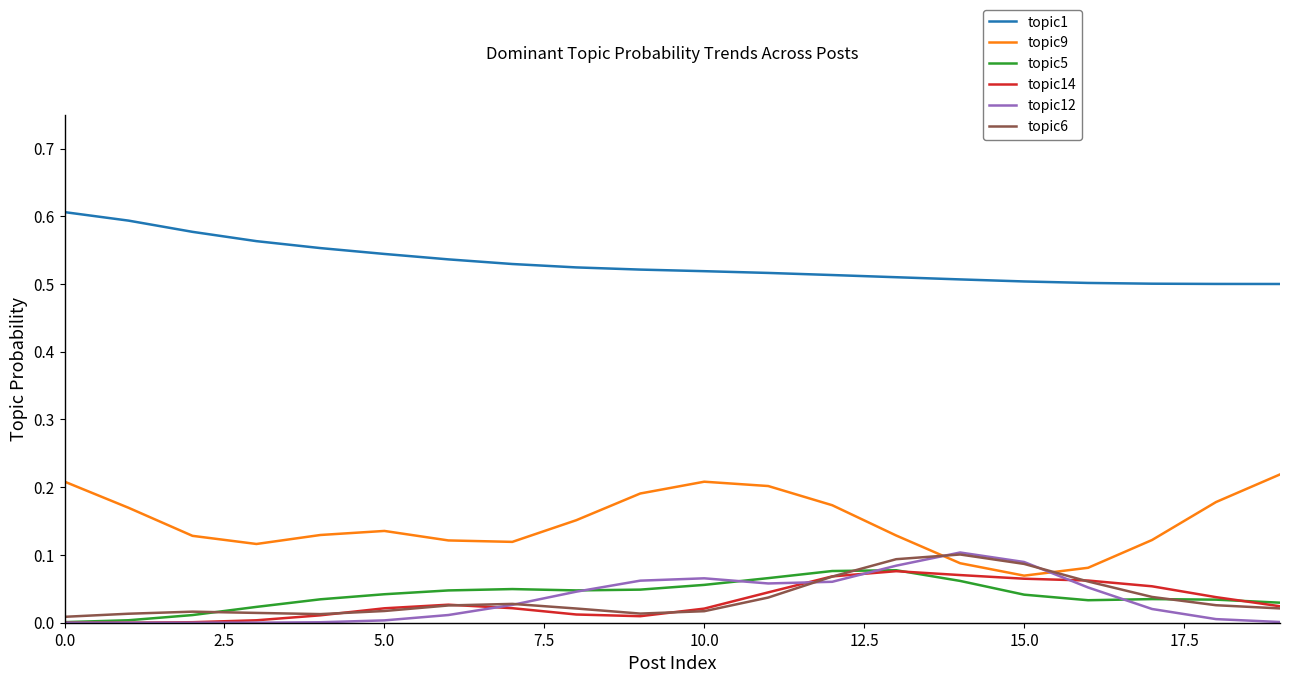

True or false: topic9 and topic6 cross at least once.

True